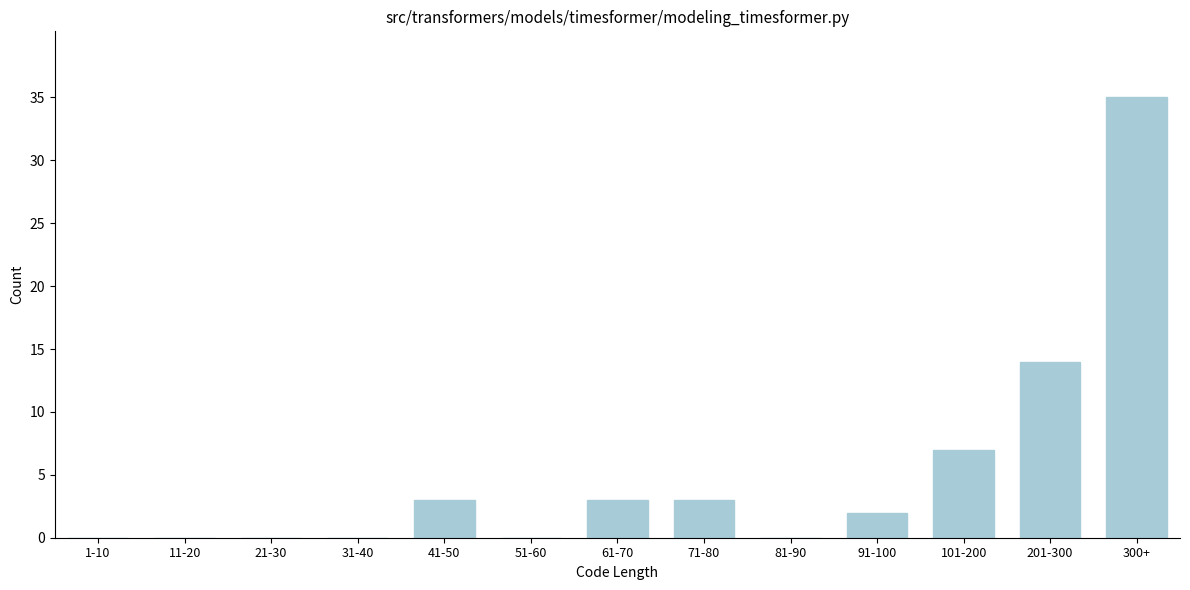

Reading left to right, transcribe all the data shown in this chart.

1-10=0	11-20=0	21-30=0	31-40=0	41-50=3	51-60=0	61-70=3	71-80=3	81-90=0	91-100=2	101-200=7	201-300=14	300+=35